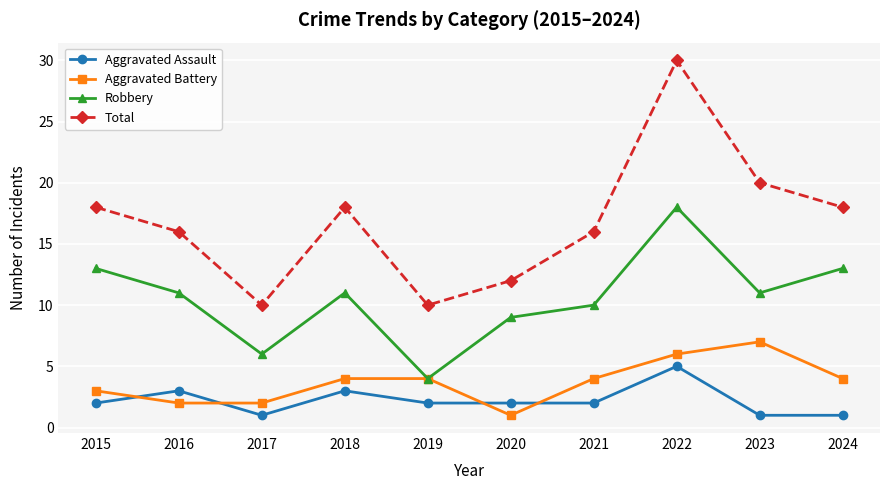

At how many categories does at least one series exceed 27?

1